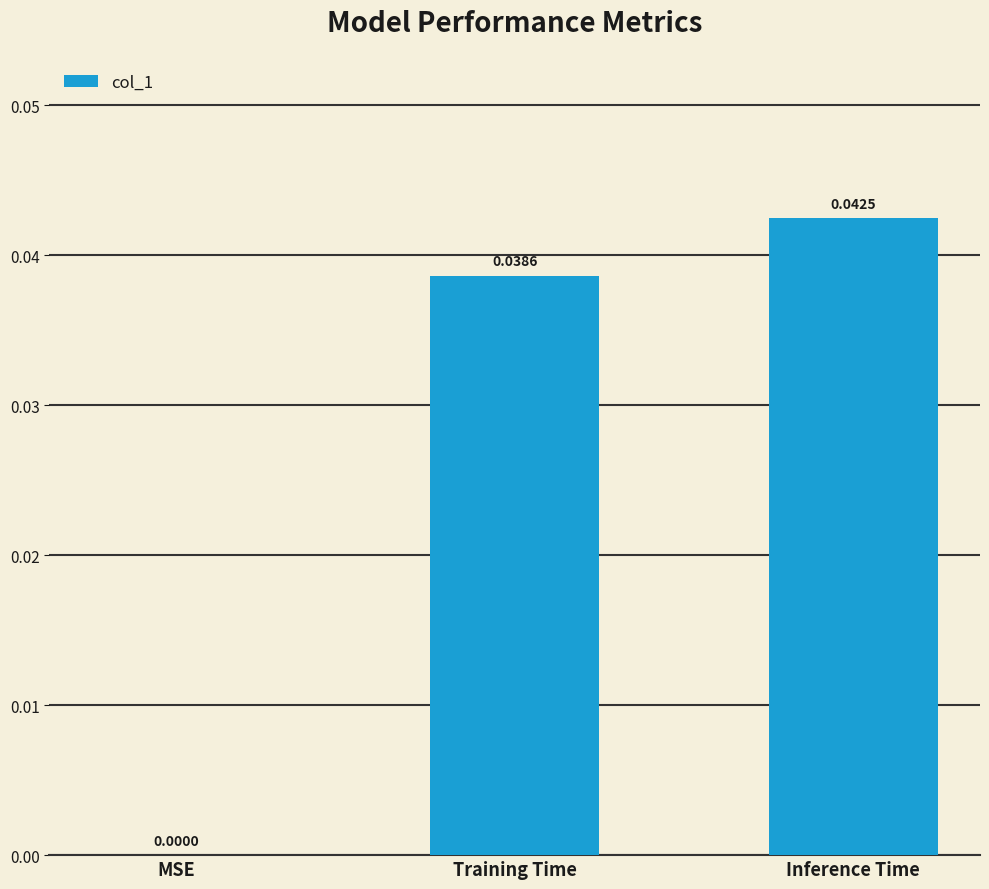

Which has a higher value, Training Time or MSE?

Training Time